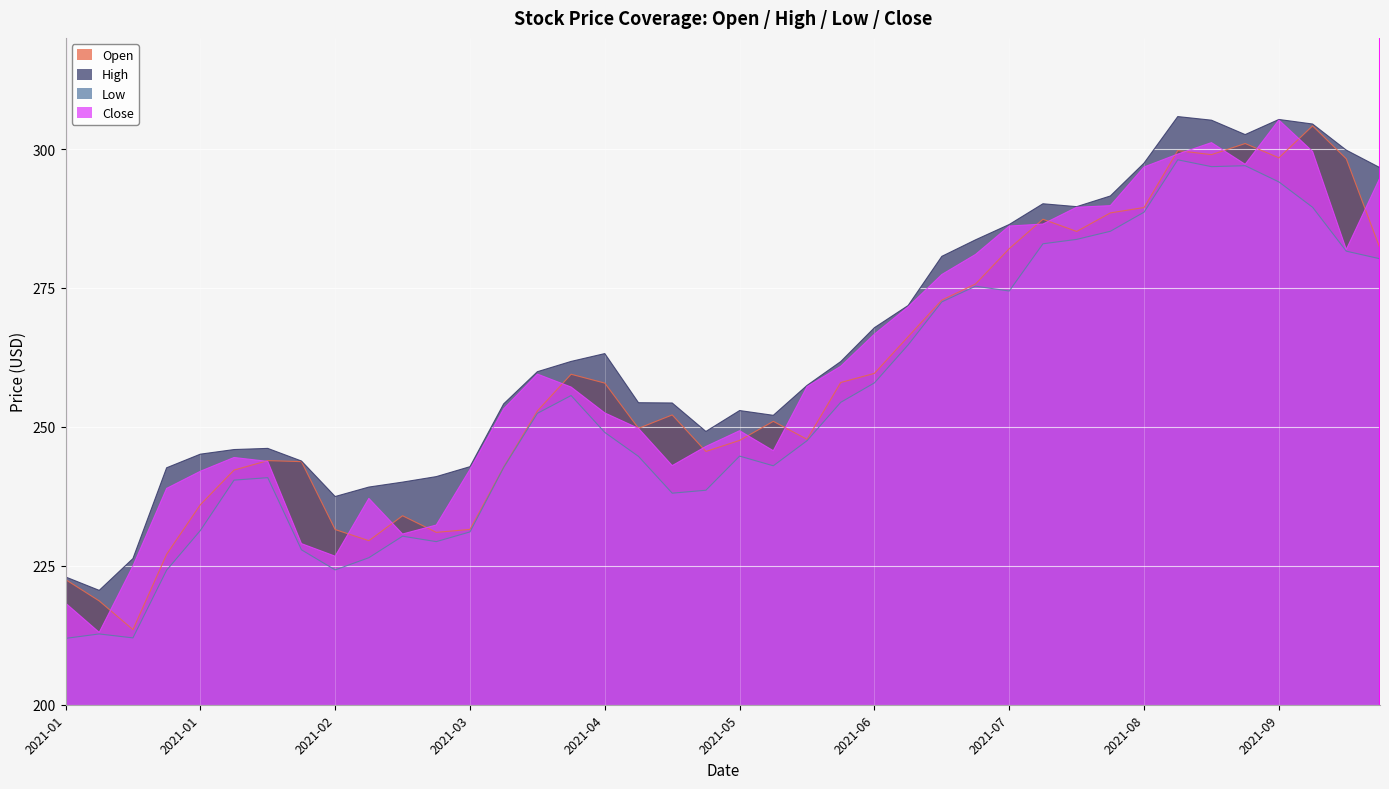

What is the average value of the Close series?

260.6